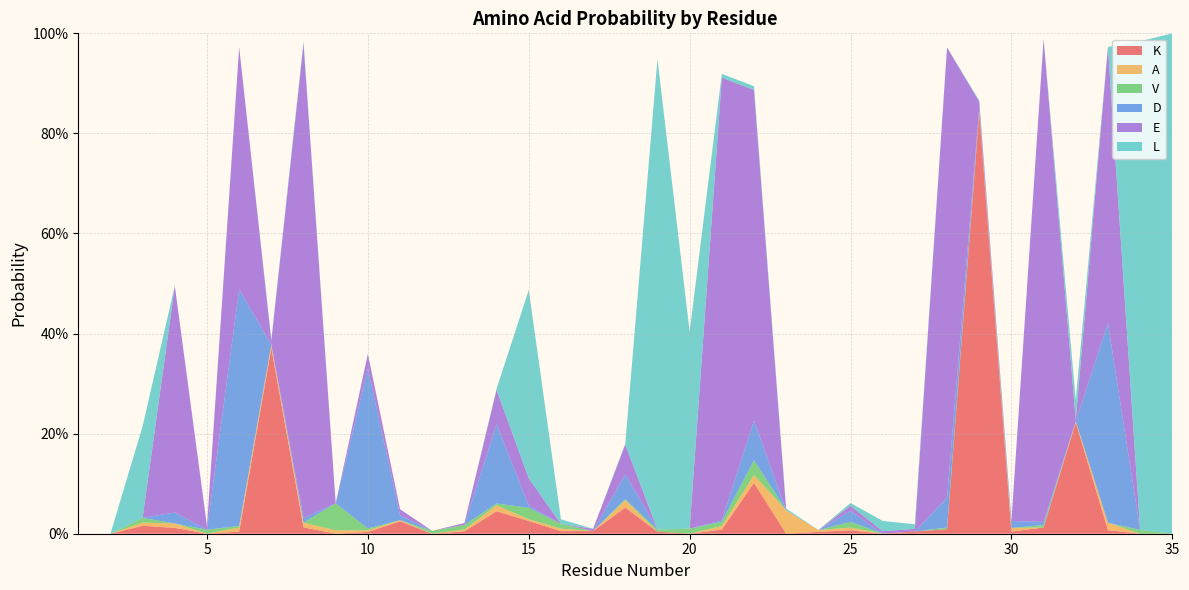

Reading left to right, what are all the values shown in this chart?

K: 1=0.0	2=0.0	3=0.0	4=0.0	5=0.0	6=0.0	7=0.4	8=0.0	9=0.0	10=0.0	11=0.0	12=0.0	13=0.0	14=0.0	15=0.0	16=0.0	17=0.0	18=0.1	19=0.0	20=0.0	21=0.0	22=0.1	23=0.0	24=0.0	25=0.0	26=0.0	27=0.0	28=0.0	29=0.8	30=0.0	31=0.0	32=0.2	33=0.0	34=0.0	35=0.0
A: 1=0.0	2=0.0	3=0.0	4=0.0	5=0.0	6=0.0	7=0.0	8=0.0	9=0.0	10=0.0	11=0.0	12=0.0	13=0.0	14=0.0	15=0.0	16=0.0	17=0.0	18=0.0	19=0.0	20=0.0	21=0.0	22=0.0	23=0.0	24=0.0	25=0.0	26=0.0	27=0.0	28=0.0	29=0.0	30=0.0	31=0.0	32=0.0	33=0.0	34=0.0	35=0.0
V: 1=0.0	2=0.0	3=0.0	4=0.0	5=0.0	6=0.0	7=0.0	8=0.0	9=0.1	10=0.0	11=0.0	12=0.0	13=0.0	14=0.0	15=0.0	16=0.0	17=0.0	18=0.0	19=0.0	20=0.0	21=0.0	22=0.0	23=0.0	24=0.0	25=0.0	26=0.0	27=0.0	28=0.0	29=0.0	30=0.0	31=0.0	32=0.0	33=0.0	34=0.0	35=0.0
D: 1=0.0	2=0.0	3=0.0	4=0.0	5=0.0	6=0.5	7=0.0	8=0.0	9=0.0	10=0.3	11=0.0	12=0.0	13=0.0	14=0.2	15=0.0	16=0.0	17=0.0	18=0.0	19=0.0	20=0.0	21=0.0	22=0.1	23=0.0	24=0.0	25=0.0	26=0.0	27=0.0	28=0.1	29=0.0	30=0.0	31=0.0	32=0.0	33=0.4	34=0.0	35=0.0
E: 1=0.0	2=0.0	3=0.0	4=0.5	5=0.0	6=0.5	7=0.0	8=0.9	9=0.0	10=0.0	11=0.0	12=0.0	13=0.0	14=0.1	15=0.1	16=0.0	17=0.0	18=0.1	19=0.0	20=0.0	21=0.9	22=0.7	23=0.0	24=0.0	25=0.0	26=0.0	27=0.0	28=0.9	29=0.0	30=0.0	31=1.0	32=0.0	33=0.6	34=0.0	35=0.0
L: 1=0.0	2=0.0	3=0.2	4=0.0	5=0.0	6=0.0	7=0.0	8=0.0	9=0.0	10=0.0	11=0.0	12=0.0	13=0.0	14=0.0	15=0.4	16=0.0	17=0.0	18=0.0	19=0.9	20=0.4	21=0.0	22=0.0	23=0.0	24=0.0	25=0.0	26=0.0	27=0.0	28=0.0	29=0.0	30=0.0	31=0.0	32=0.0	33=0.0	34=1.0	35=1.0